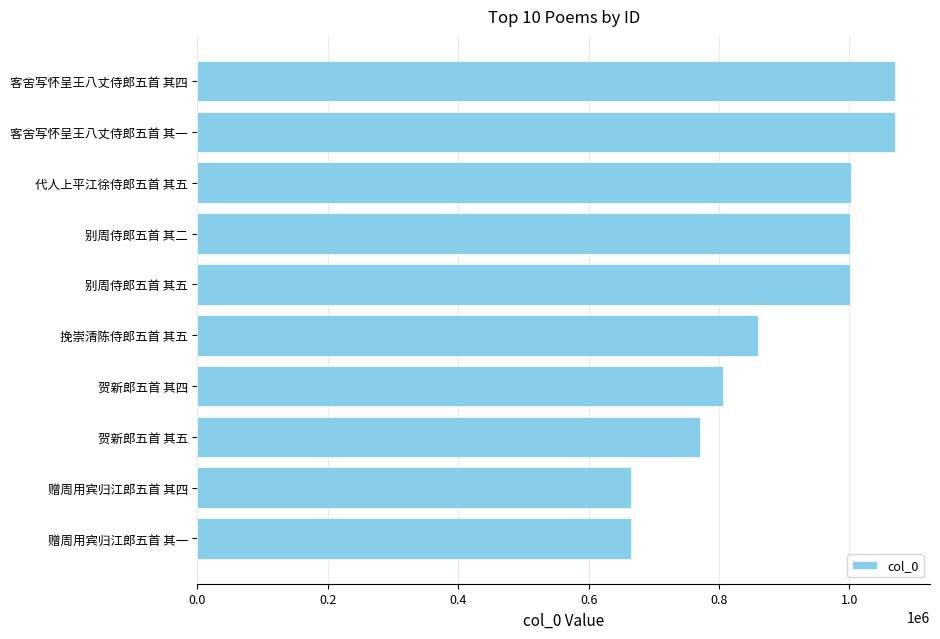

What is the smallest value displayed?

665328